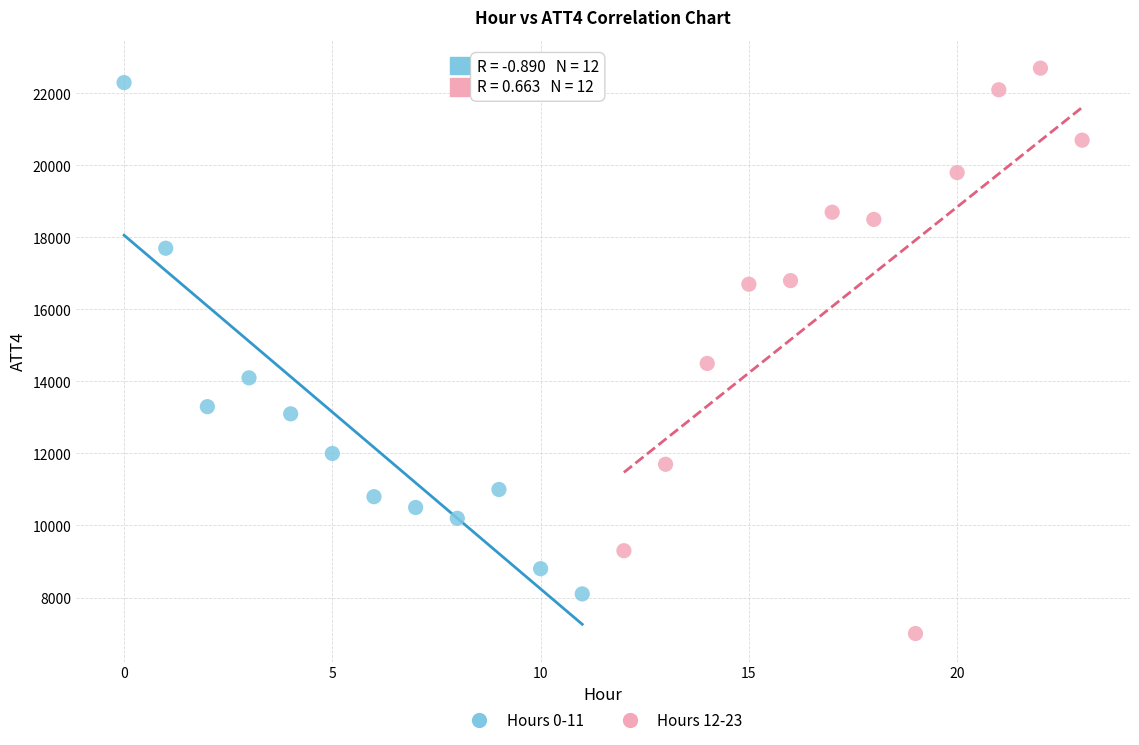

Which series contains the lowest Y value?

Hours 12-23